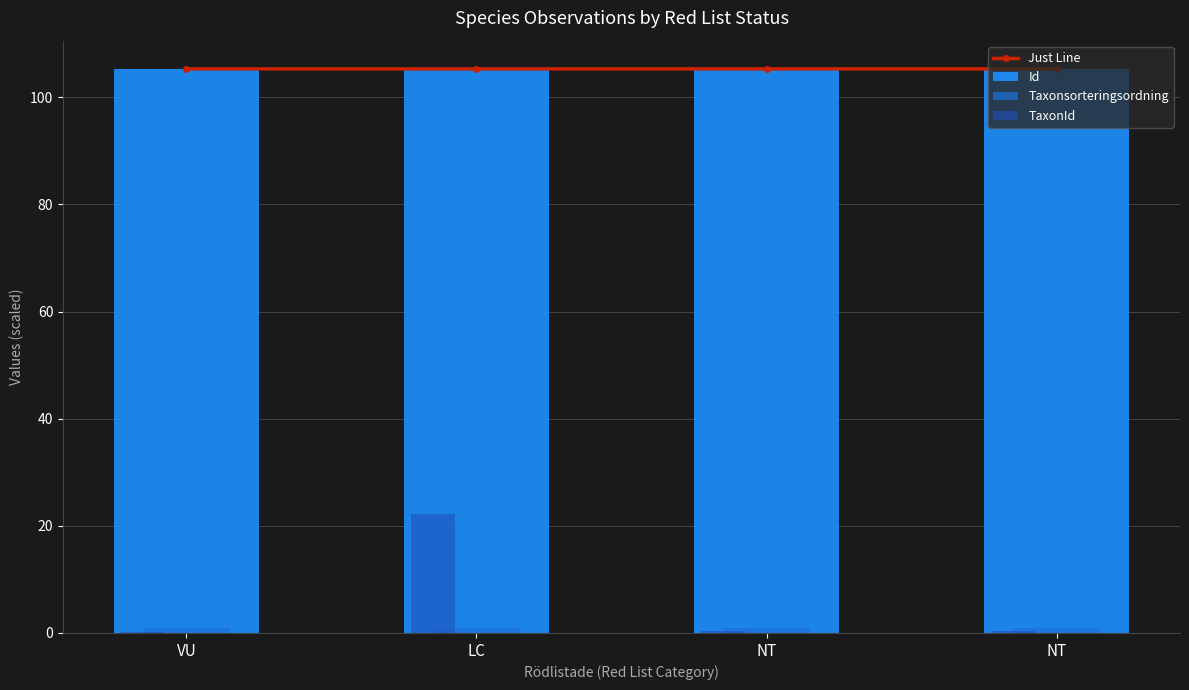

Rank the series by their maximum value, from highest to lowest.

Just Line, Id, TaxonId, Taxonsorteringsordning